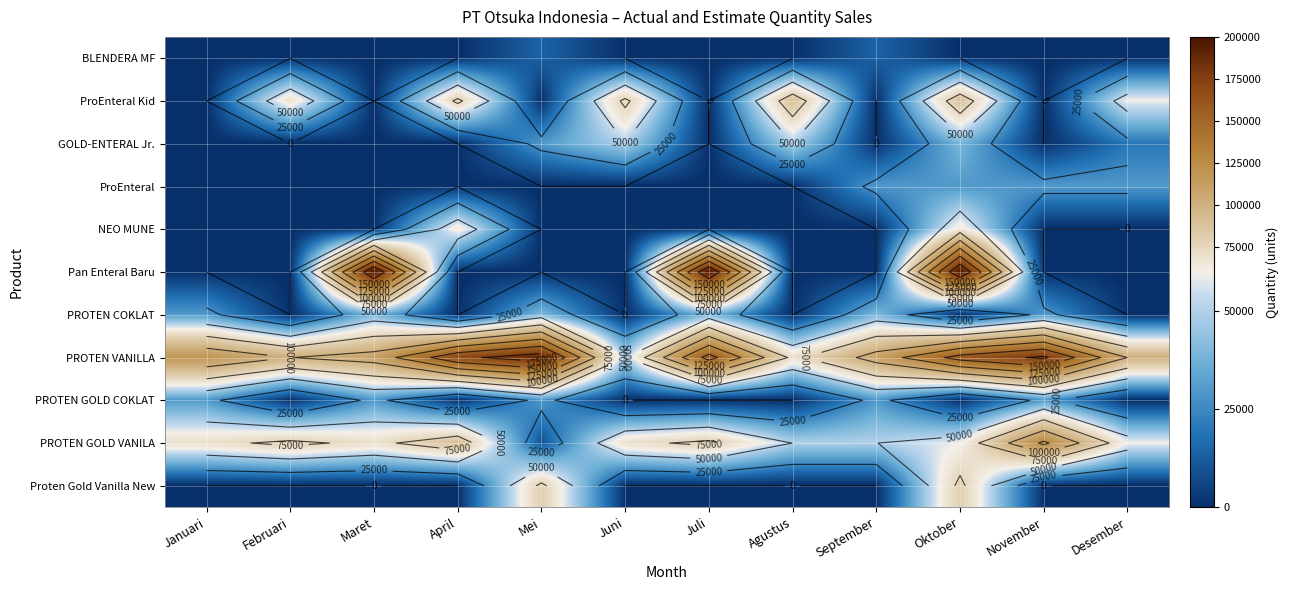

What is the difference between the maximum and minimum values in the ProEnteral series?

29880